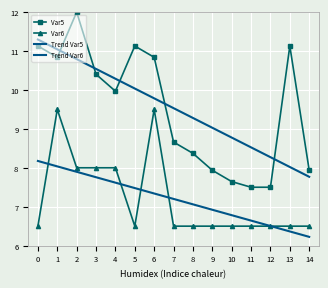

Is this an area chart (filled region under the line)?

No